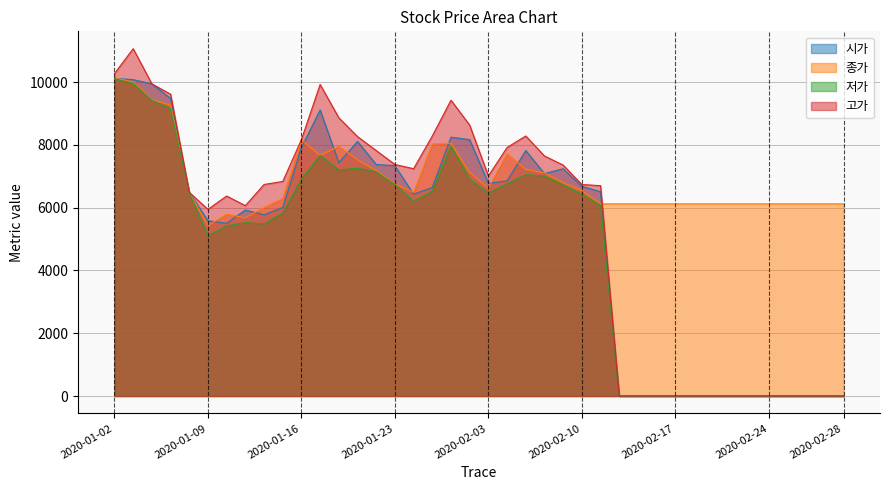

At how many categories does at least one series exceed 1608?

40